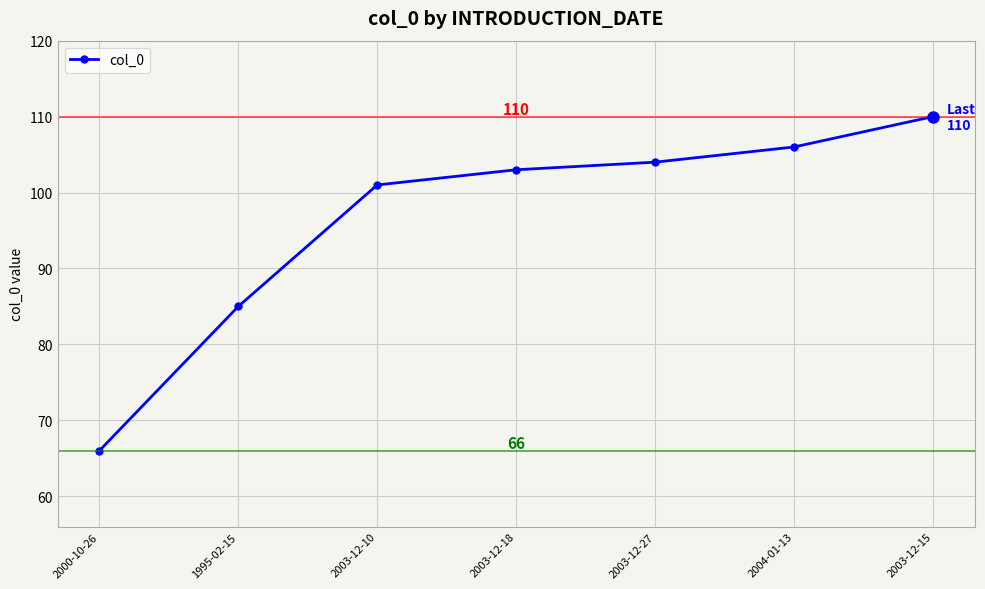

The value at 2003-12-18 is 103. True or false?

True